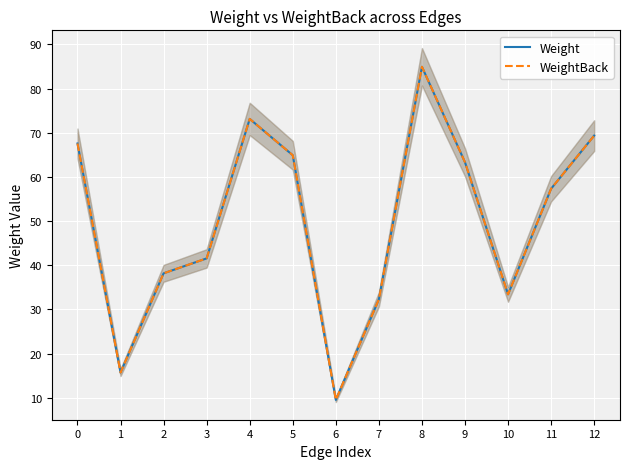

At how many categories does at least one series exceed 37?

9